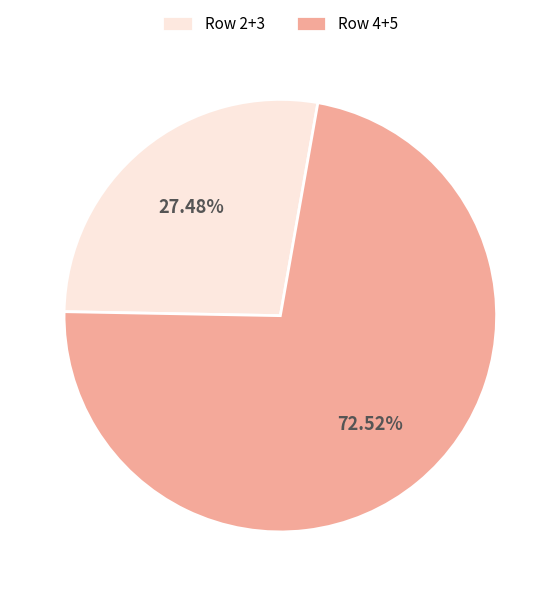

Does Row 2+3 account for over 50% of the chart?

No